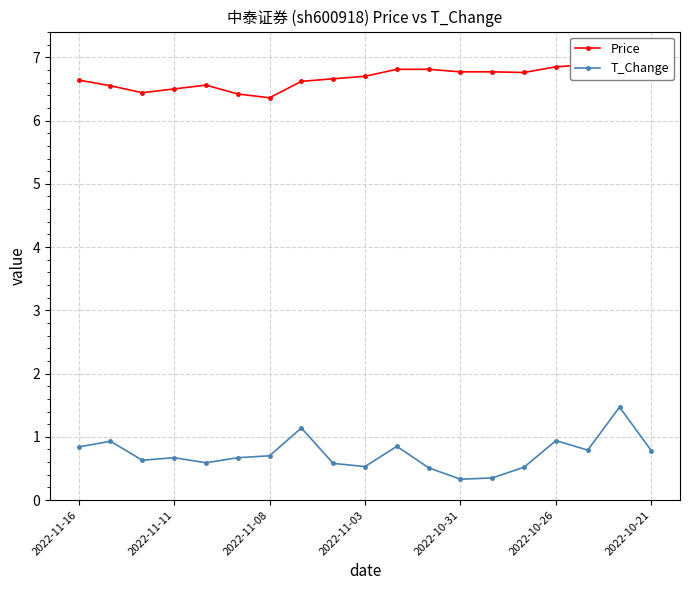

Rank the series at 2022-11-16 from lowest to highest value.

T_Change, Price